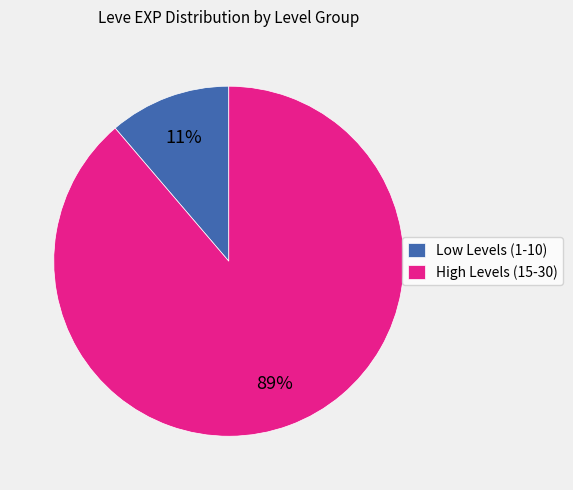

Which category has the smallest portion of the pie?

Low Levels (1-10)